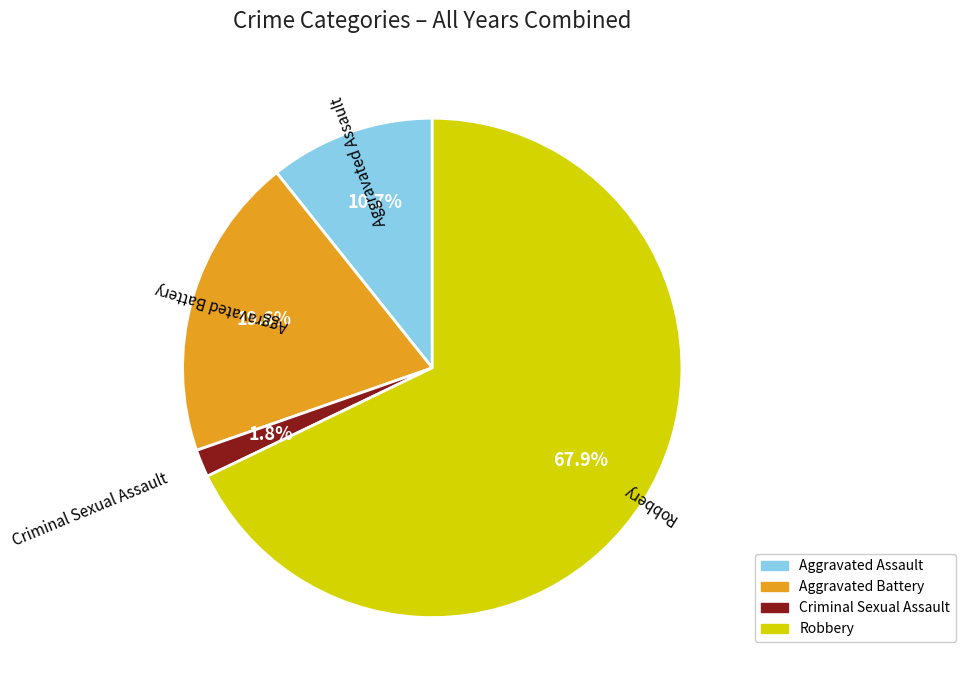

Which category has the smallest portion of the pie?

Criminal Sexual Assault